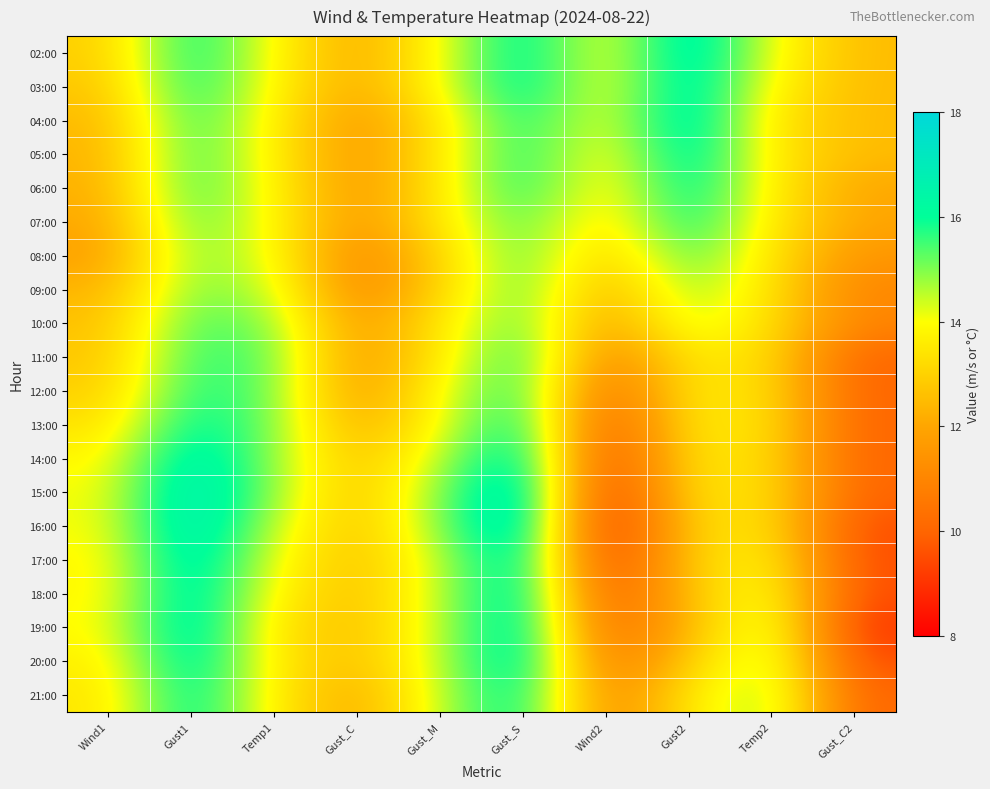

Rank the series at Gust_M from lowest to highest value.

08:00, 09:00, 04:00, 05:00, 06:00, 07:00, 10:00, 11:00, 02:00, 03:00, 12:00, 13:00, 14:00, 17:00, 18:00, 19:00, 20:00, 21:00, 15:00, 16:00